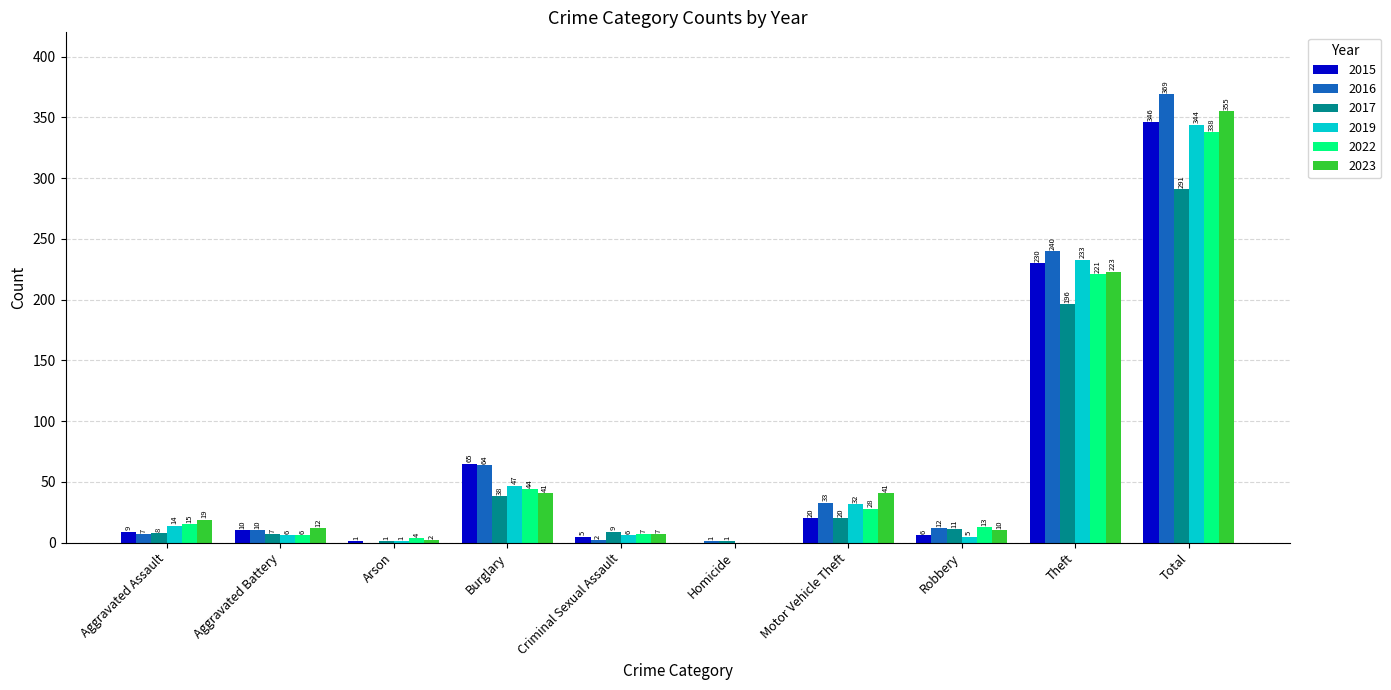

How many distinct data groups are displayed?

6